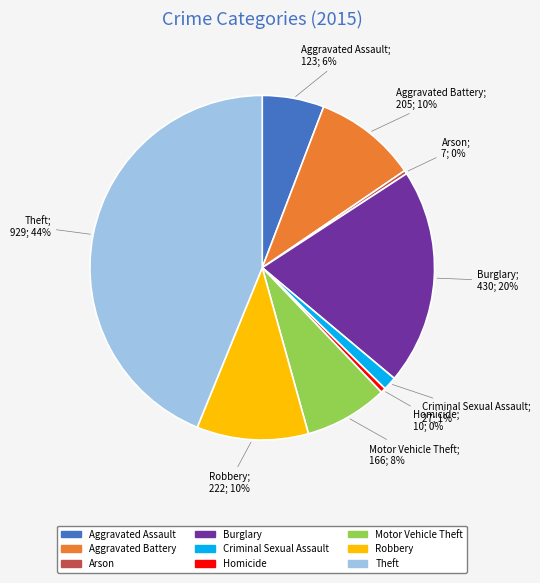

Count the number of slices in the pie.

9